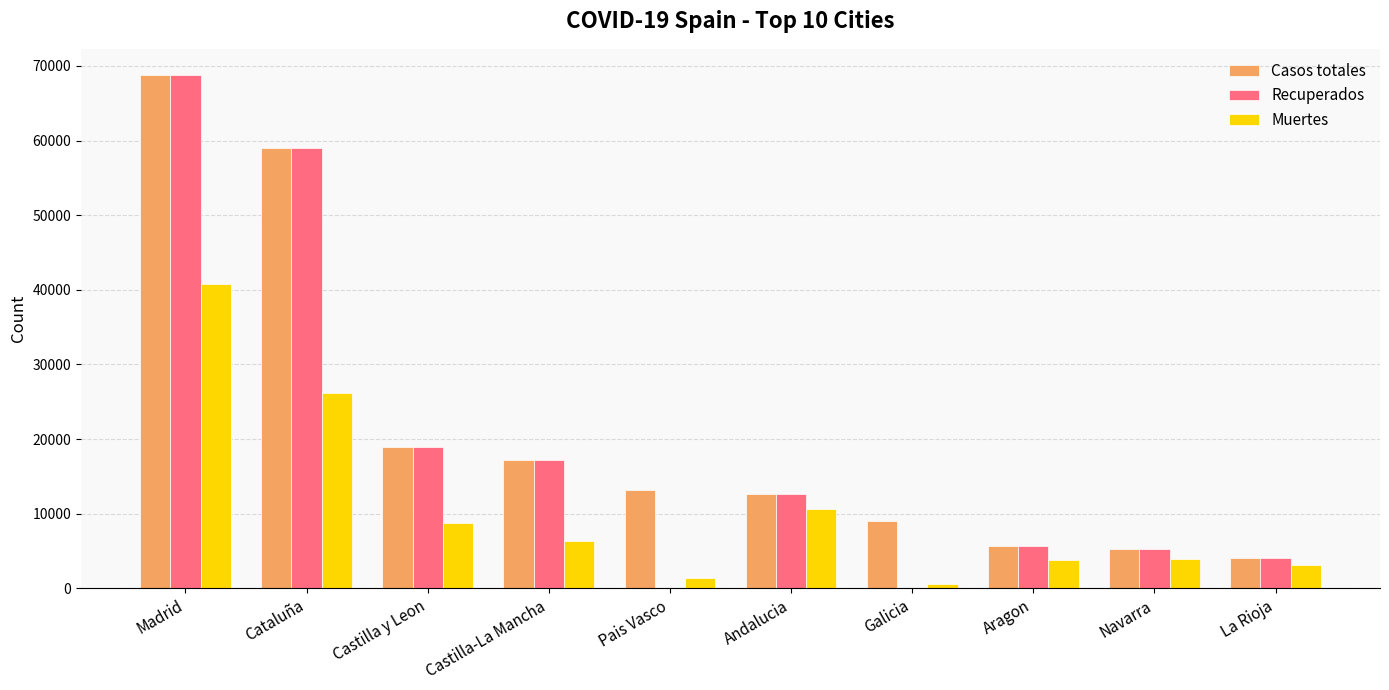

How many series are shown in this chart?

3